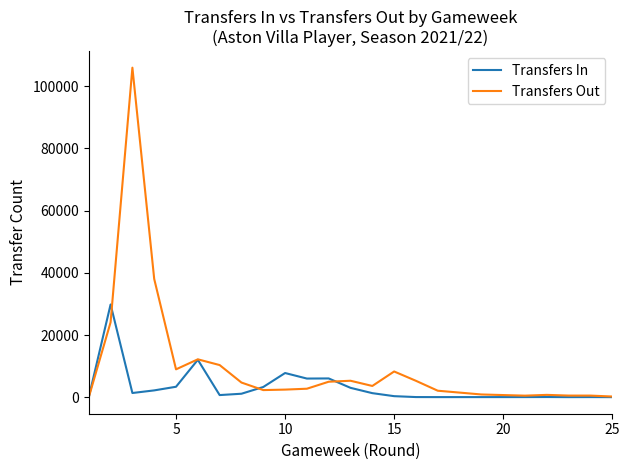

List the series in order of their overall mean, highest first.

Transfers Out, Transfers In